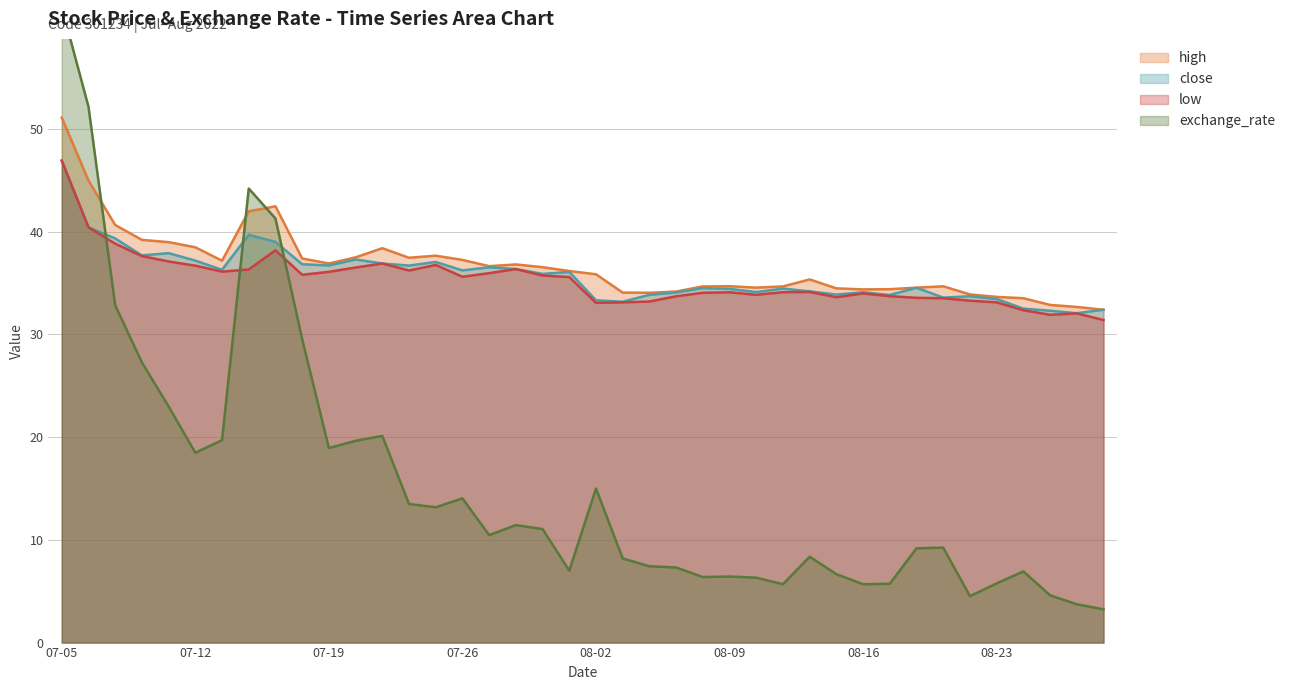

At how many categories does at least one series exceed 27?

40